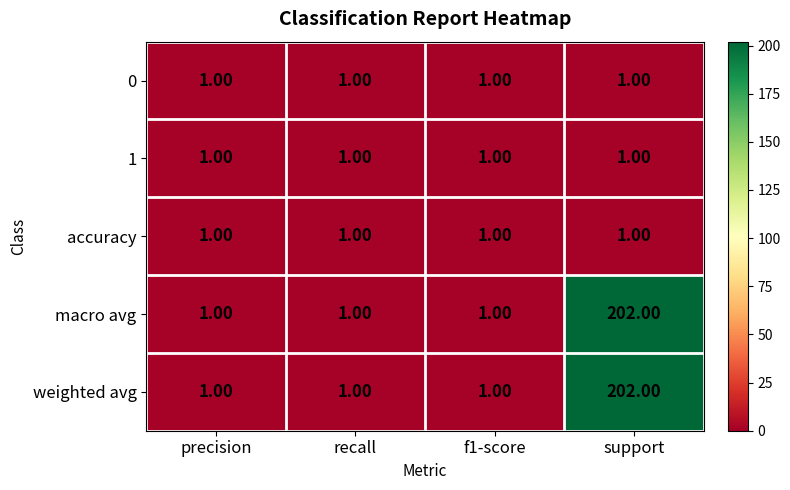

What is the average value of the macro avg series?

51